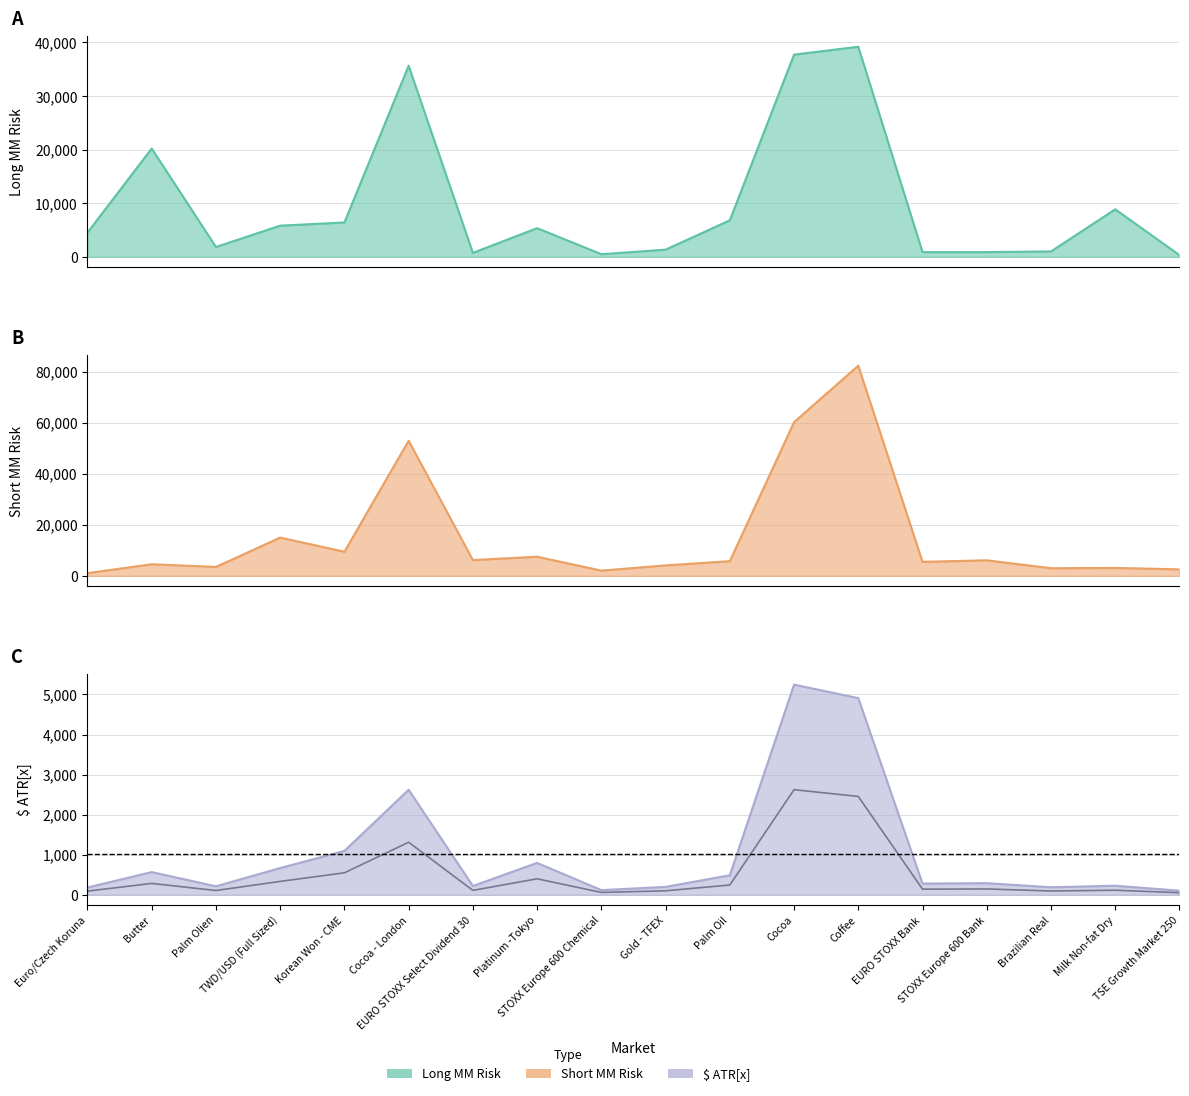

At Milk Non-fat Dry, list the series in order from smallest to largest.

atr, short_mm_risk, long_mm_risk